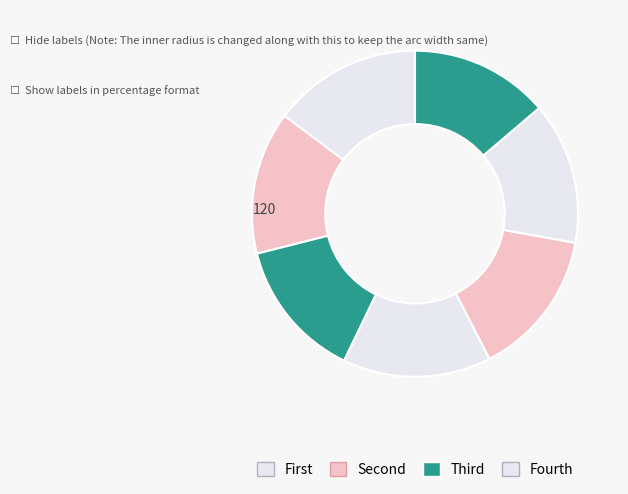

Count the number of slices in the pie.

7